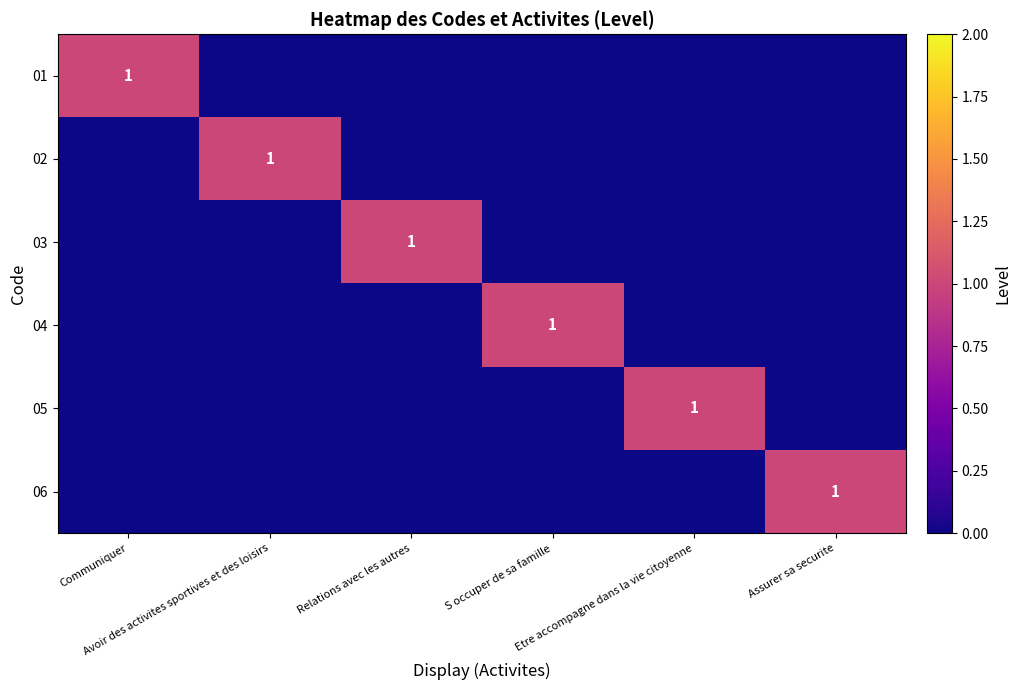

Is the value of 06 at Assurer sa securite greater than the value of 03 at Etre accompagne dans la vie citoyenne?

Yes